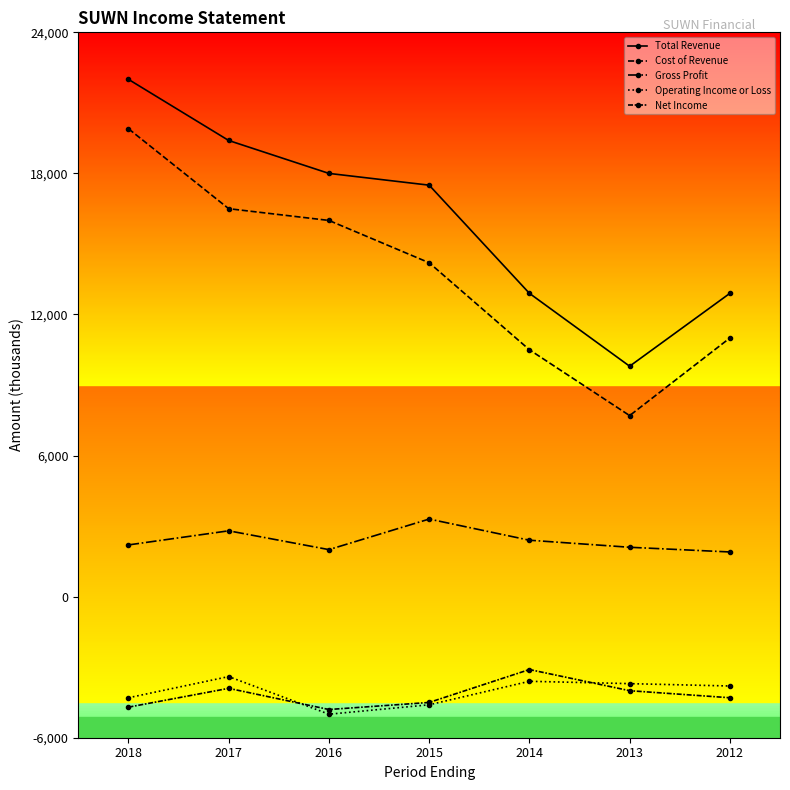

The value of Gross Profit at 2017 is 2800. True or false?

True